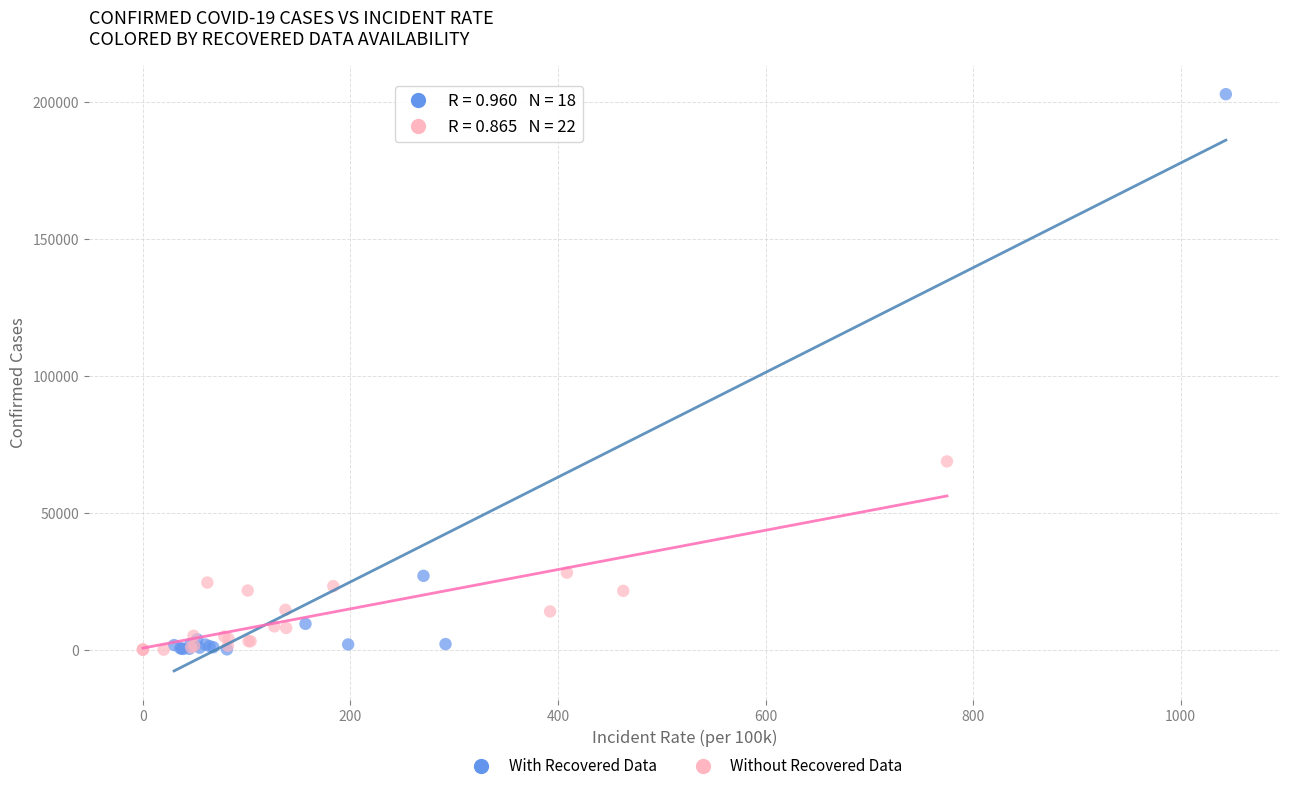

Which series has the widest spread of Y values?

With Recovered Data